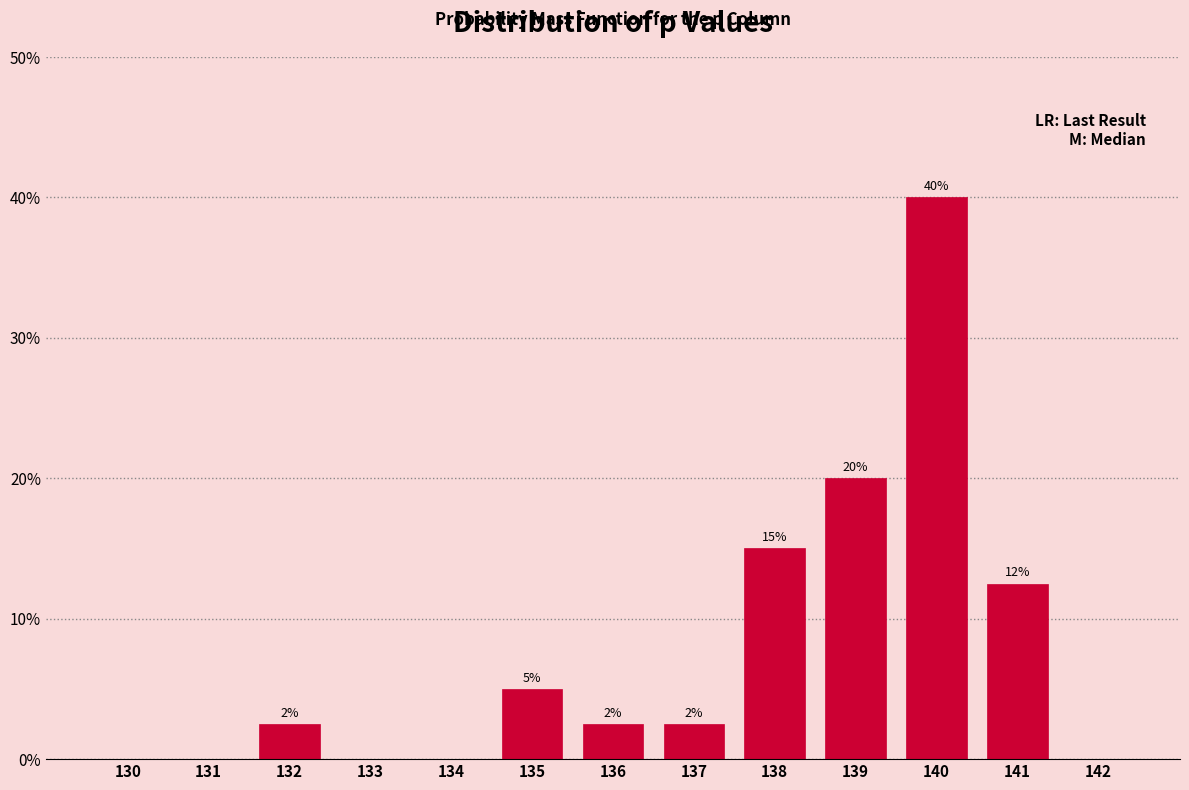

The chart shows a value of 18.0 at 140. True or false?

False